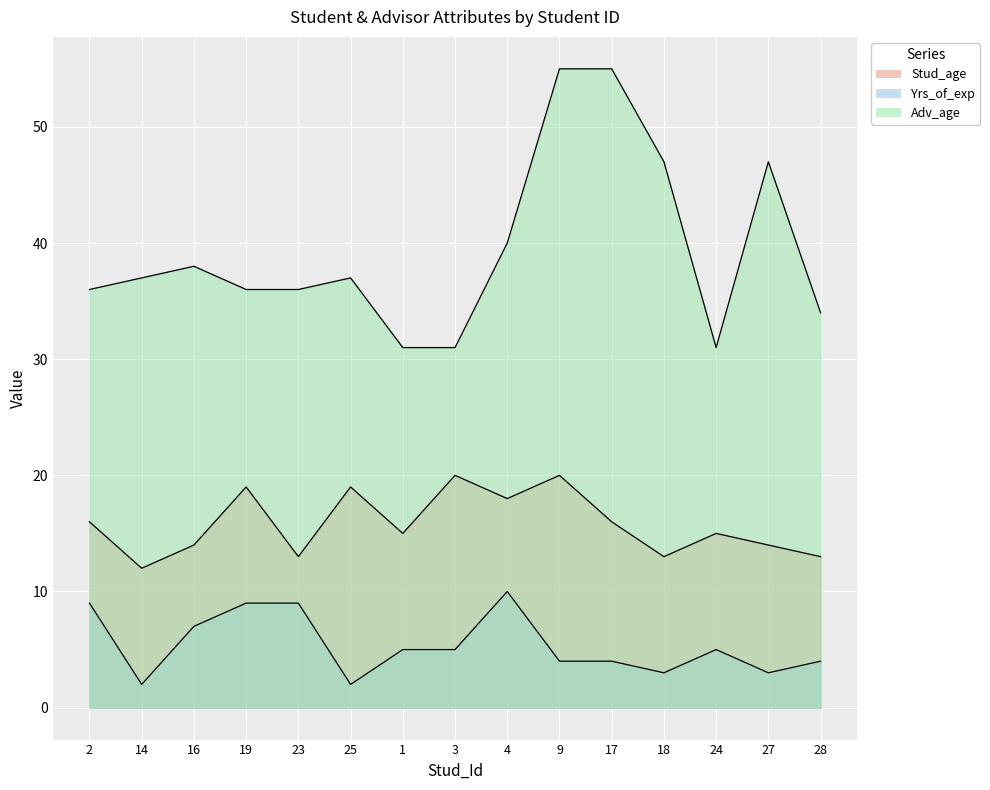

Where does the Adv_age series first go above 37?

16